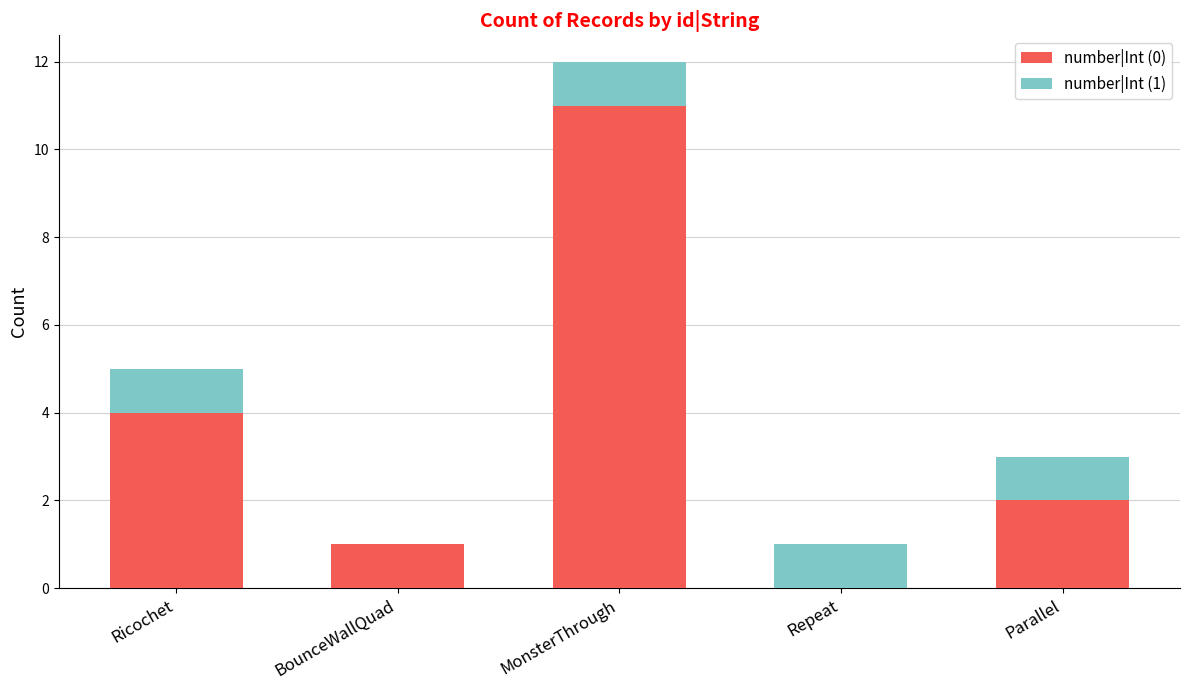

How many values in number|Int (0) are above zero?

4